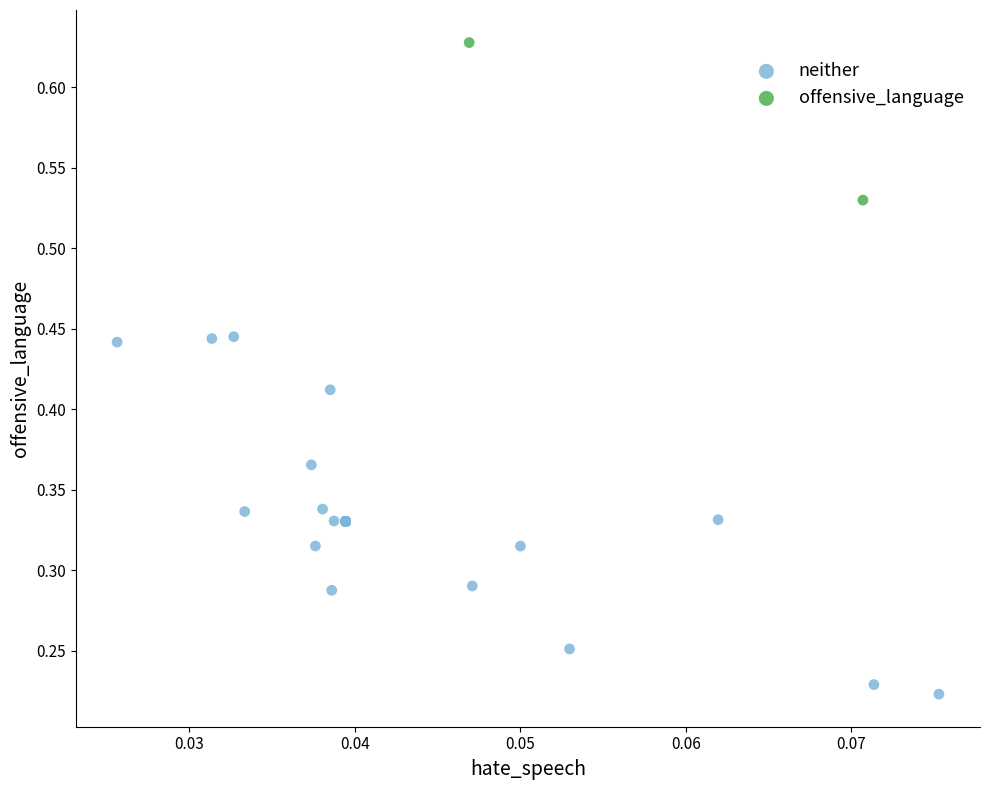

What are all the series names shown in the legend?

neither, offensive_language